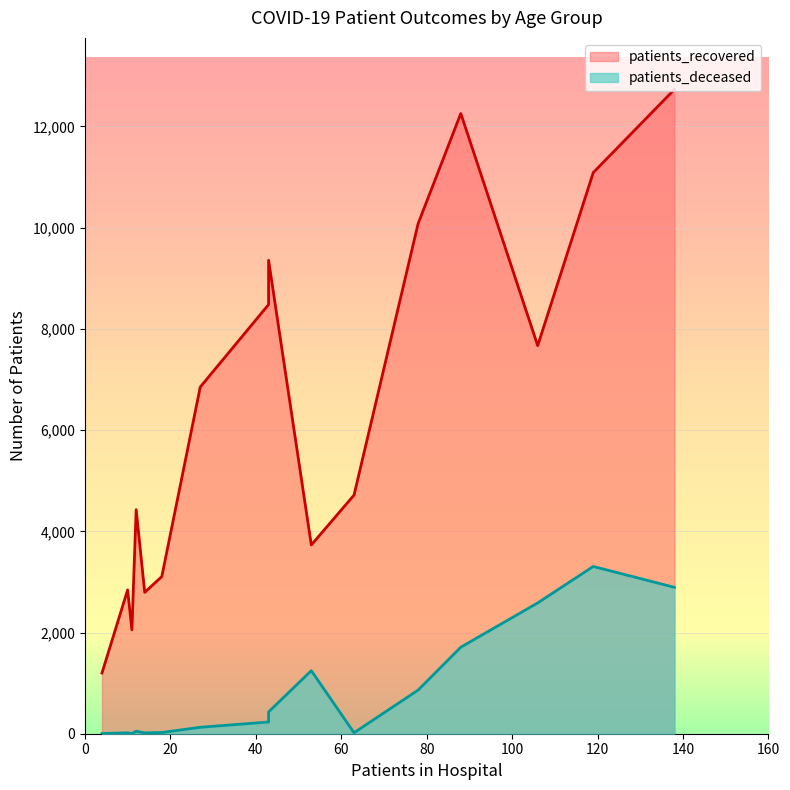

What is the spread (max minus min) of values at <20?

4696